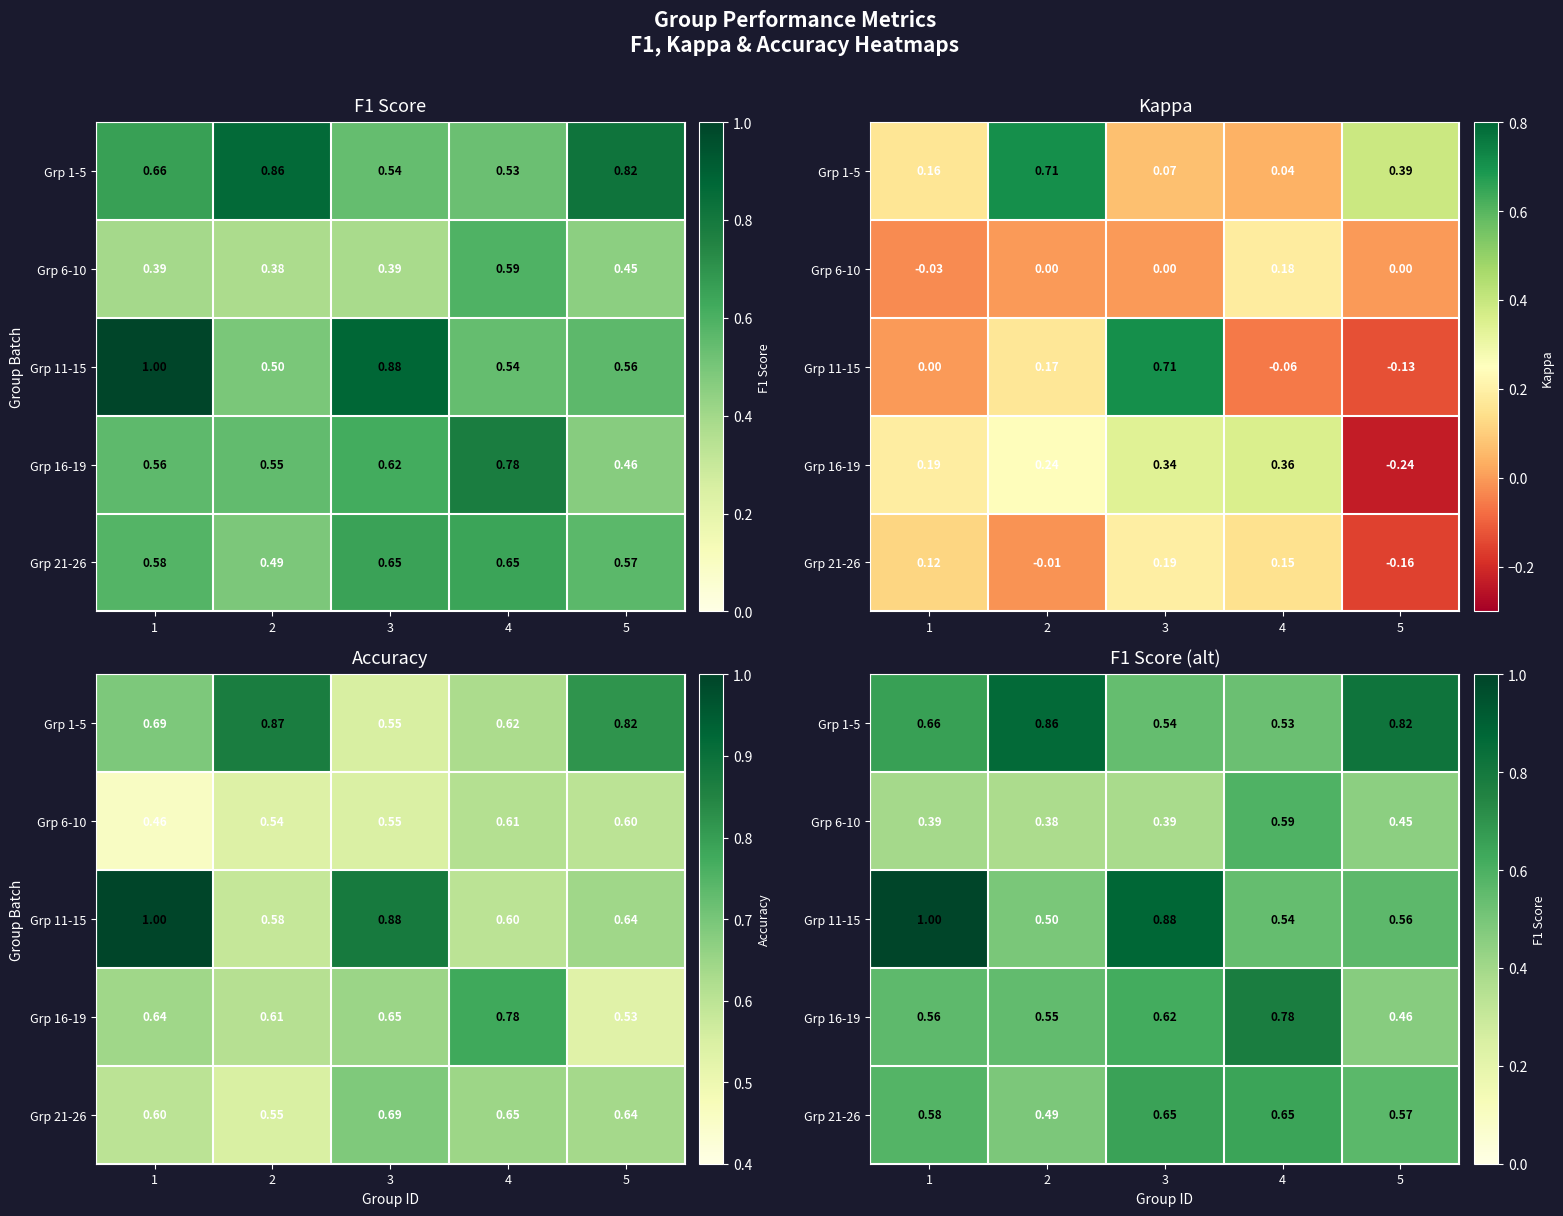

What is the lowest value of the Grp 21-26 series?

0.5